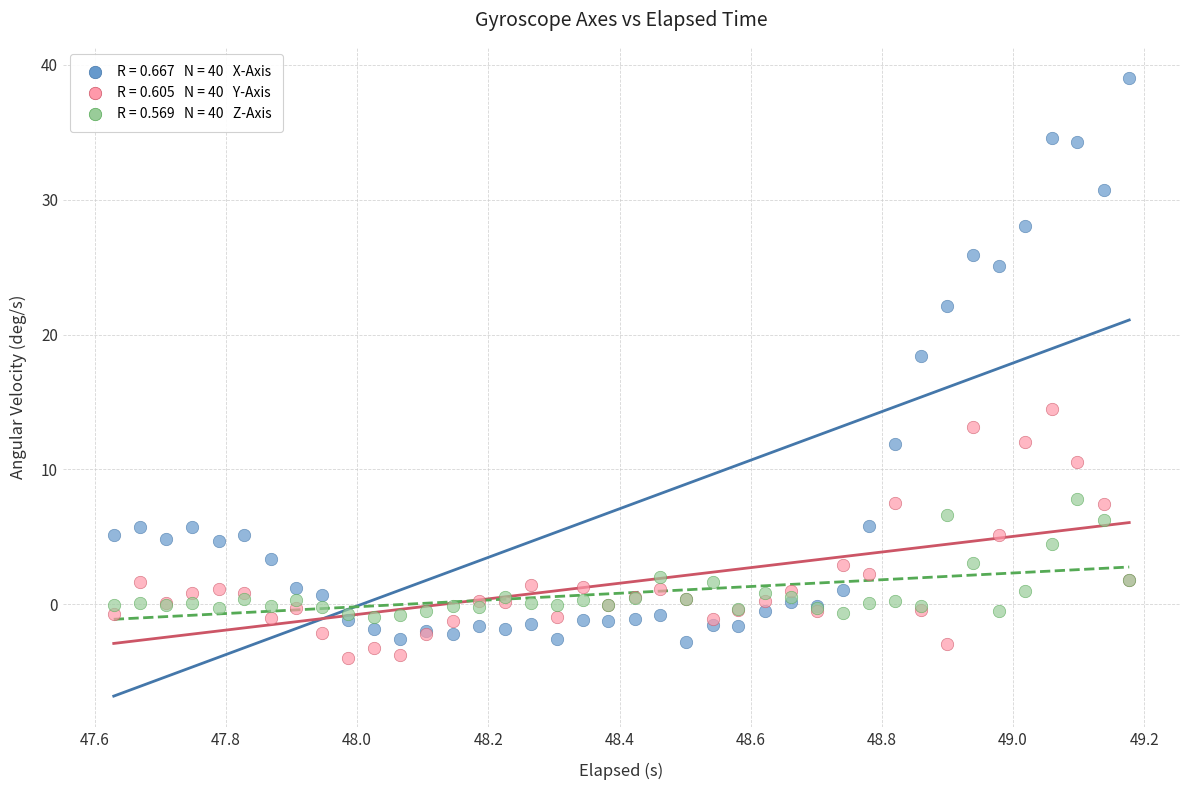

Across all series, what Y value is closest to 17?

18.4